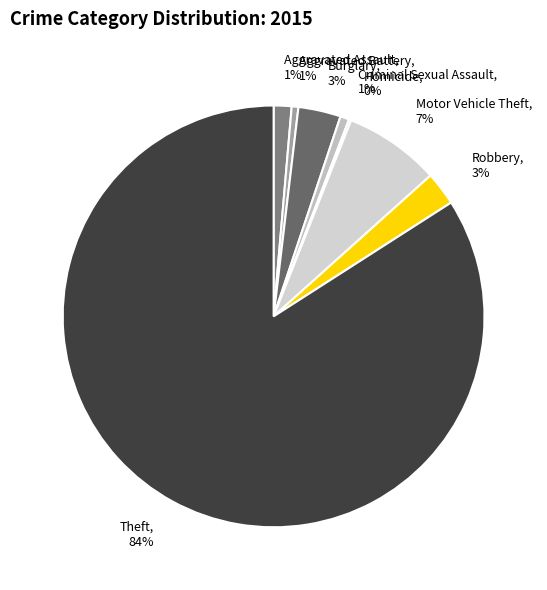

Do Robbery, 3% and Criminal Sexual Assault, 1% together represent more than half of the pie?

No